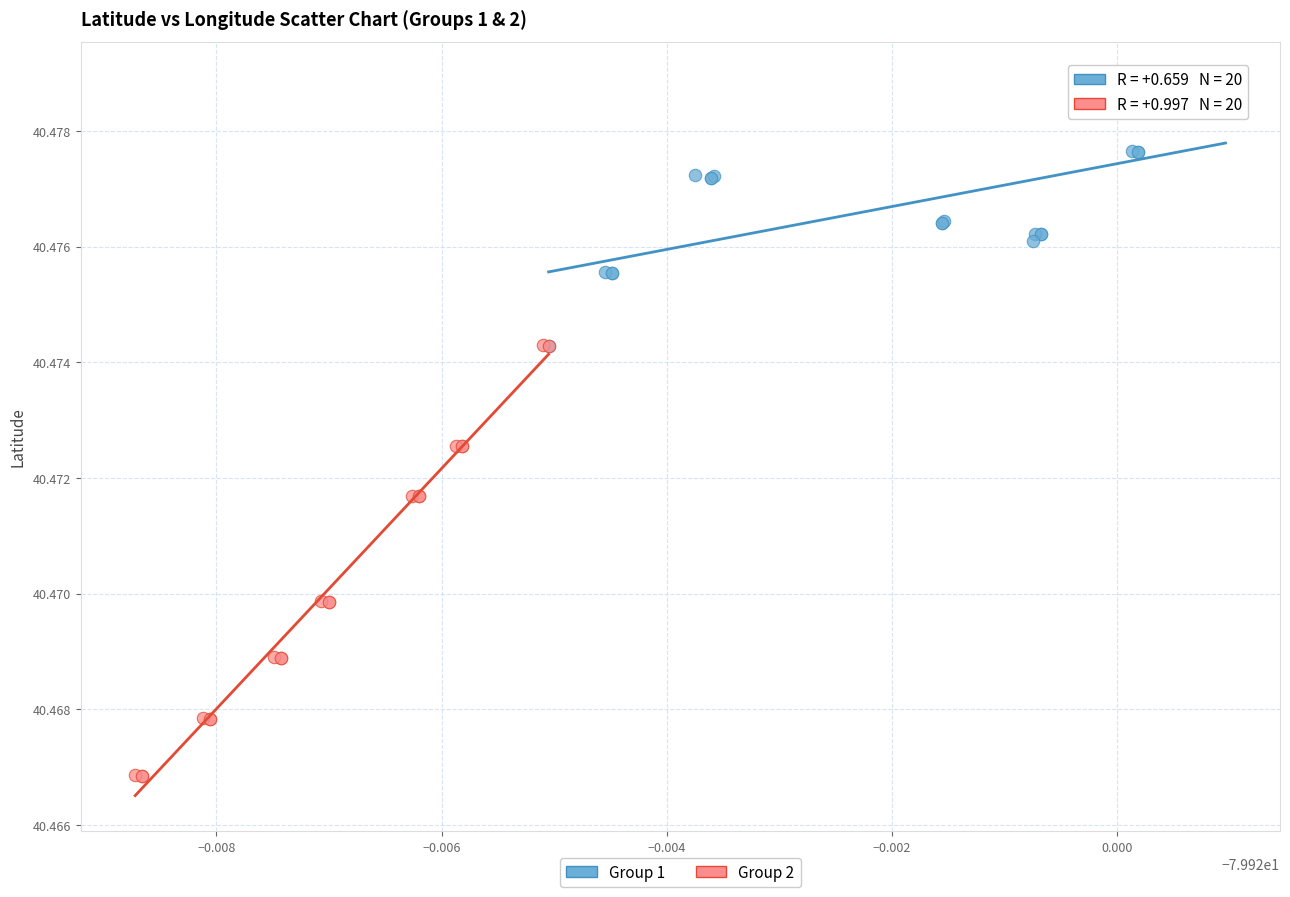

Which series contains the highest Y value?

Group 1